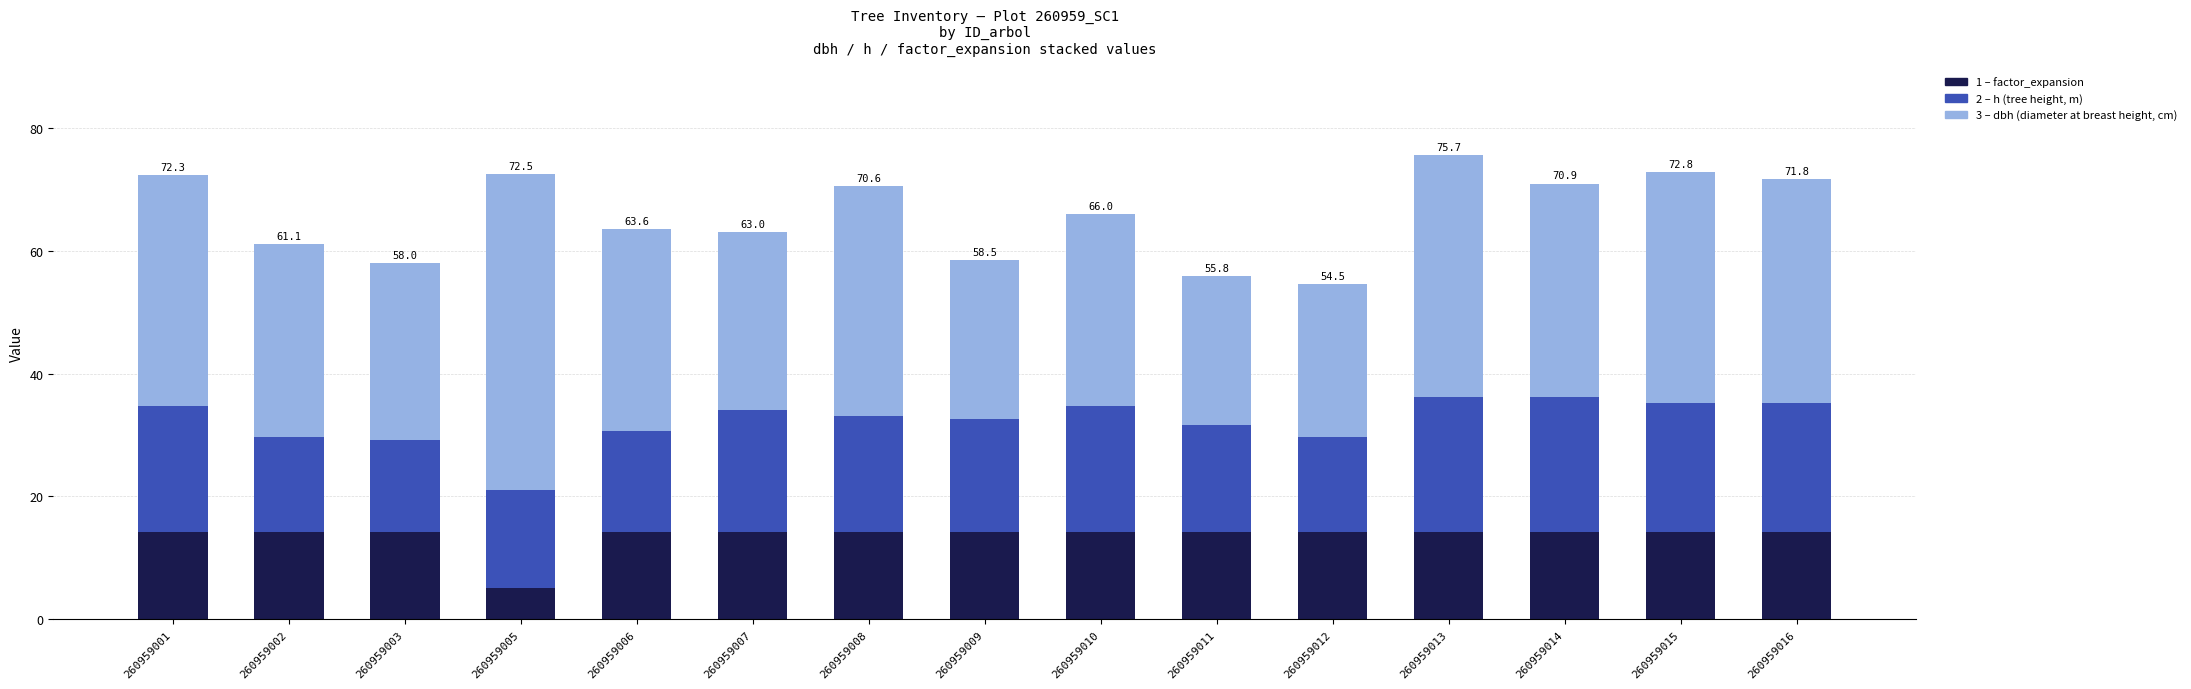

What is the total value across all series at 260959003?

58.0